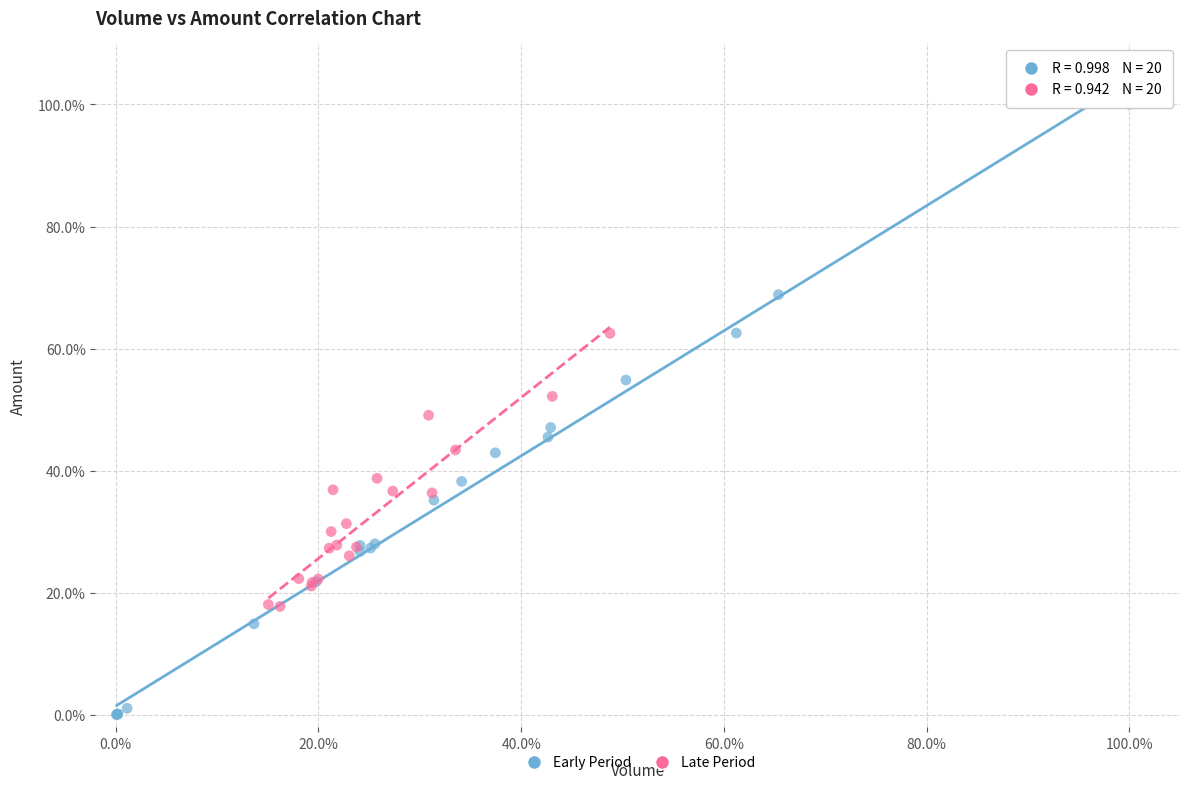

Which series has the largest Y range (max minus min)?

Early Period